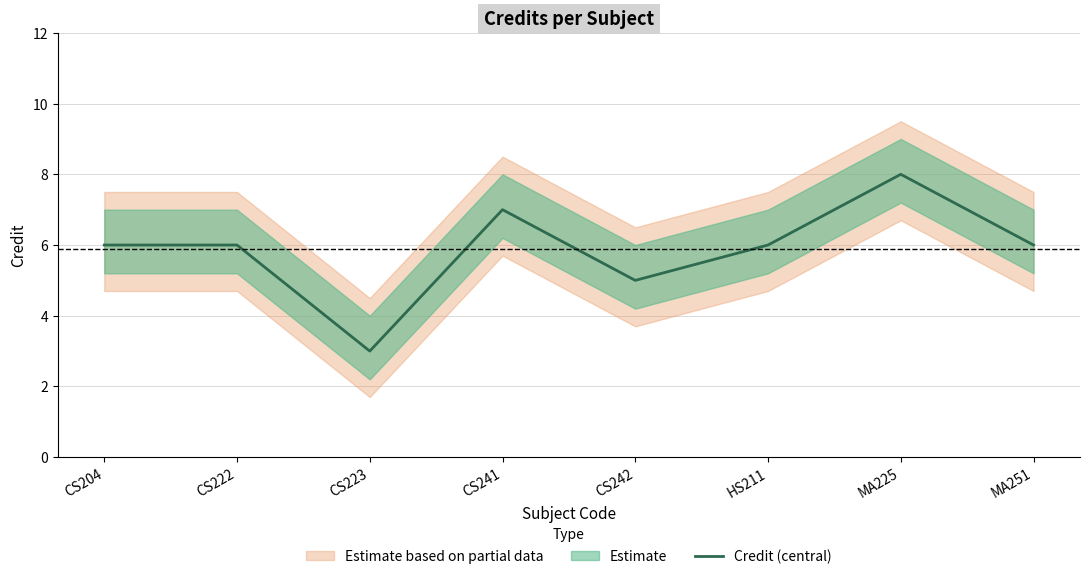

Reading left to right, transcribe all the data shown in this chart.

CS204=6	CS222=6	CS223=3	CS241=7	CS242=5	HS211=6	MA225=8	MA251=6